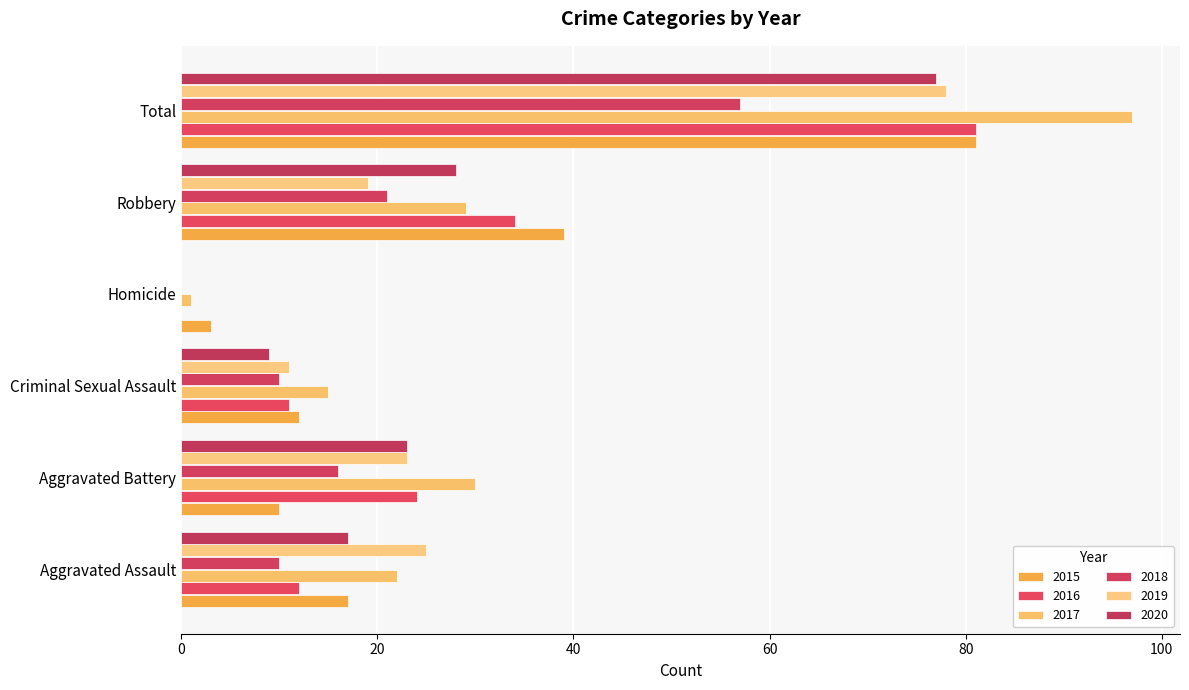

How many series are shown in this chart?

6